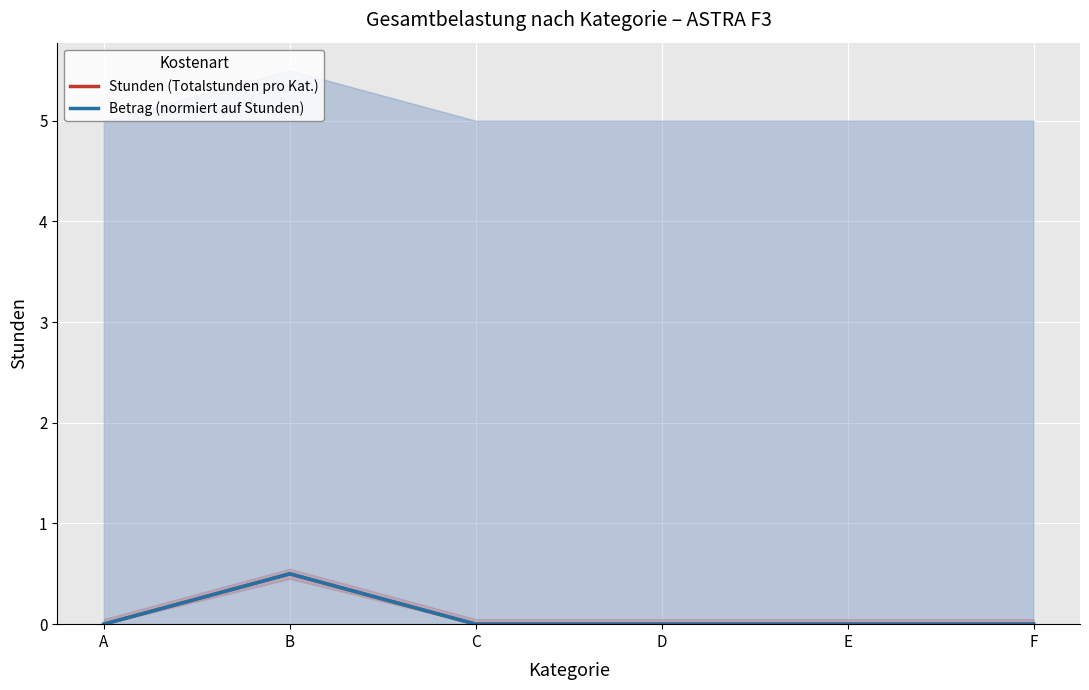

At which category is the sum across all series the highest?

B